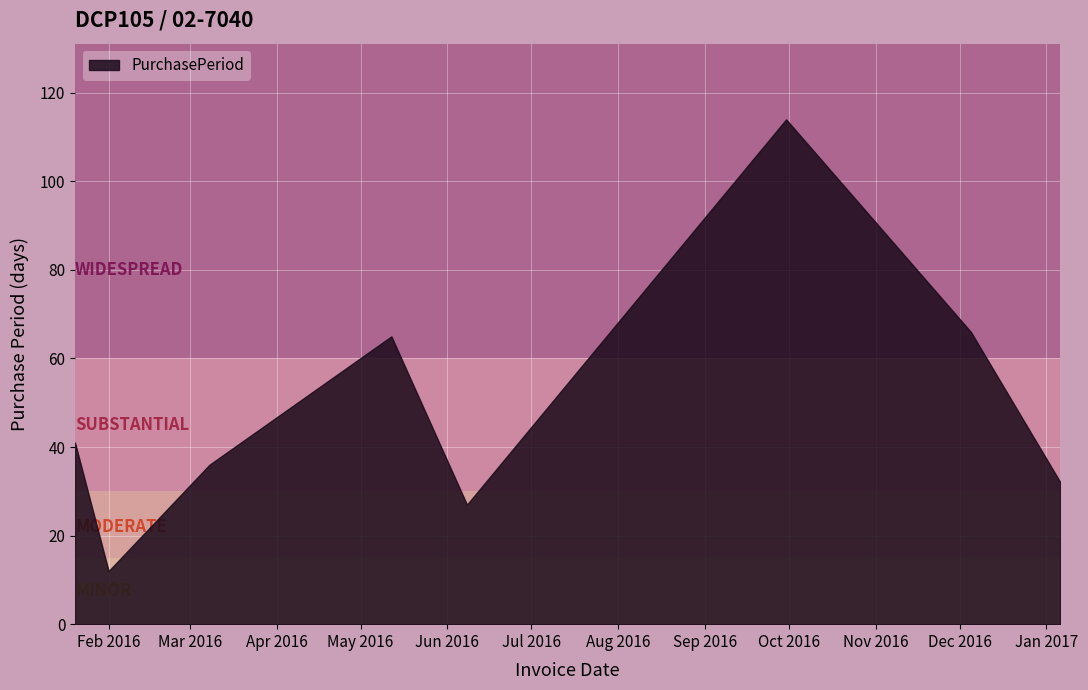

At which label does the data first exceed 41?

2016-05-12